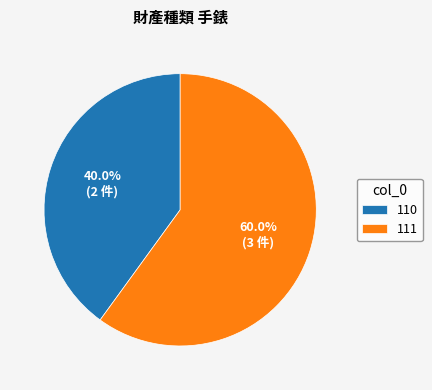

What is the total percentage of 110 and 111?

100.0%